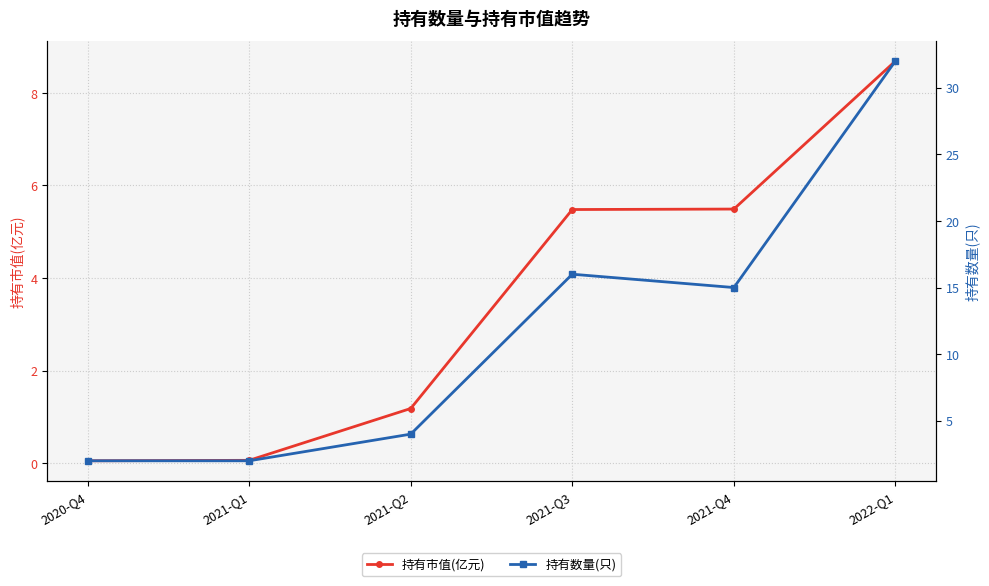

Reading left to right, list all the values displayed in this chart.

持有市值(亿元): 0.1	0.1	1.2	5.5	5.5	8.7
持有数量(只): 2.0	2.0	4.0	16.0	15.0	32.0